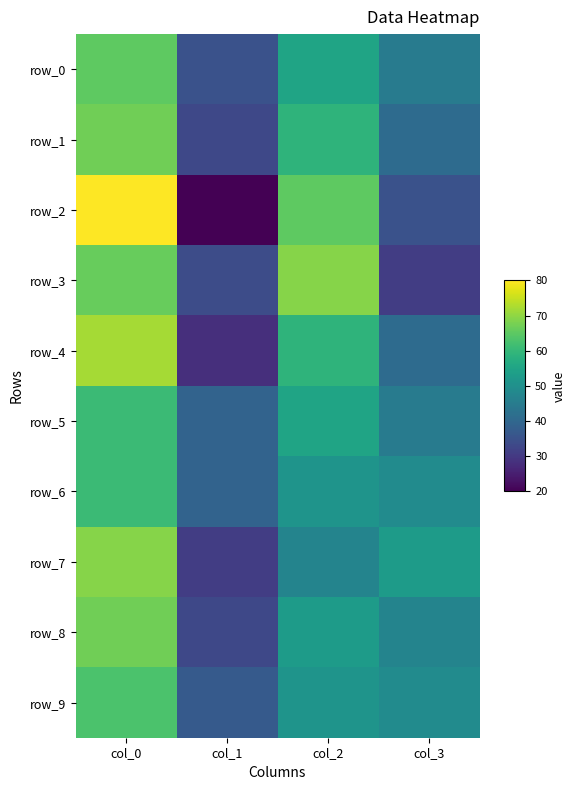

Which category has the highest value in the row_6 series?

col_0